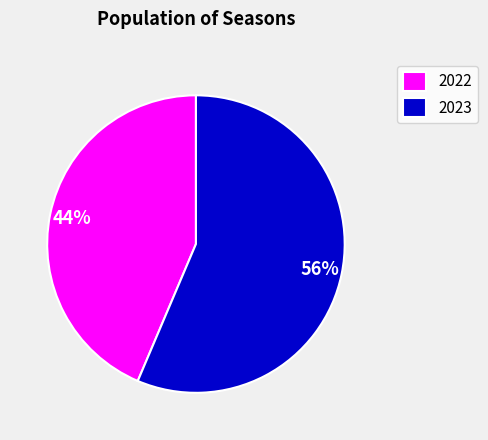

To the nearest percent, what is the combined percentage of 2022 and 2023?

100%